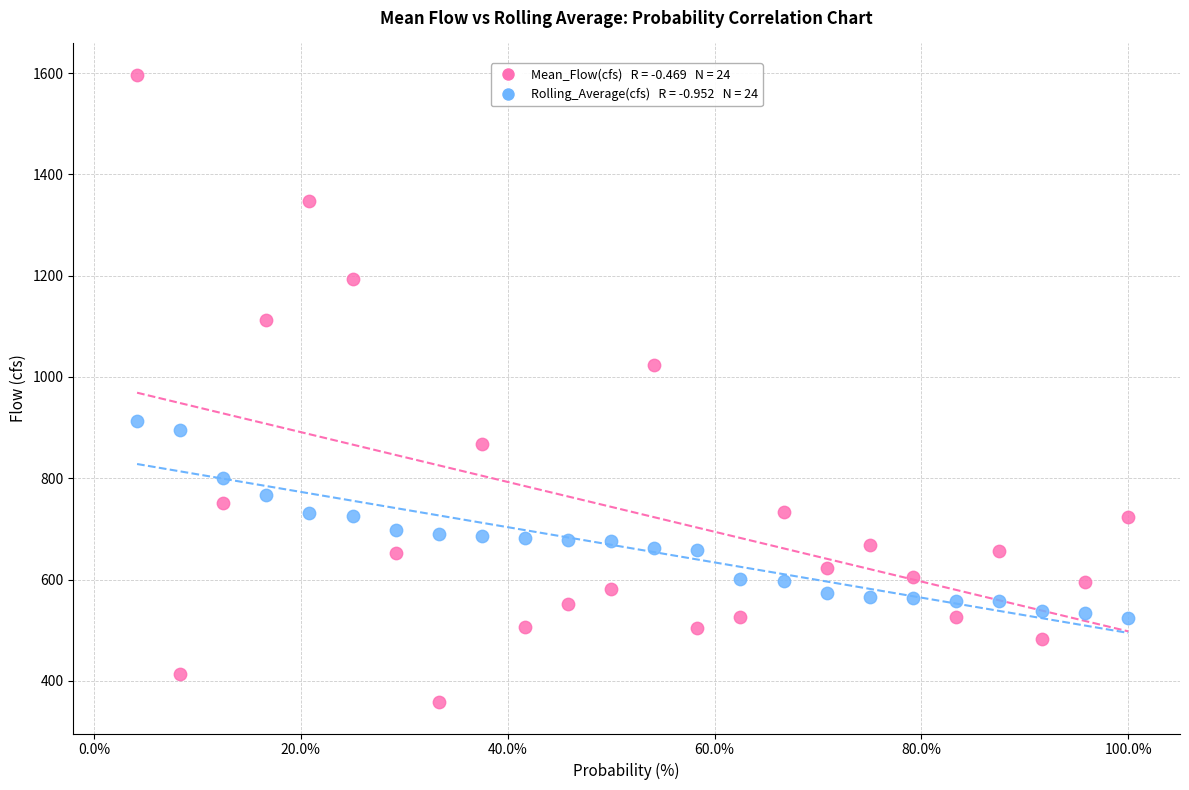

Across all data points, what is the range of Y values (max minus min)?

1238.6